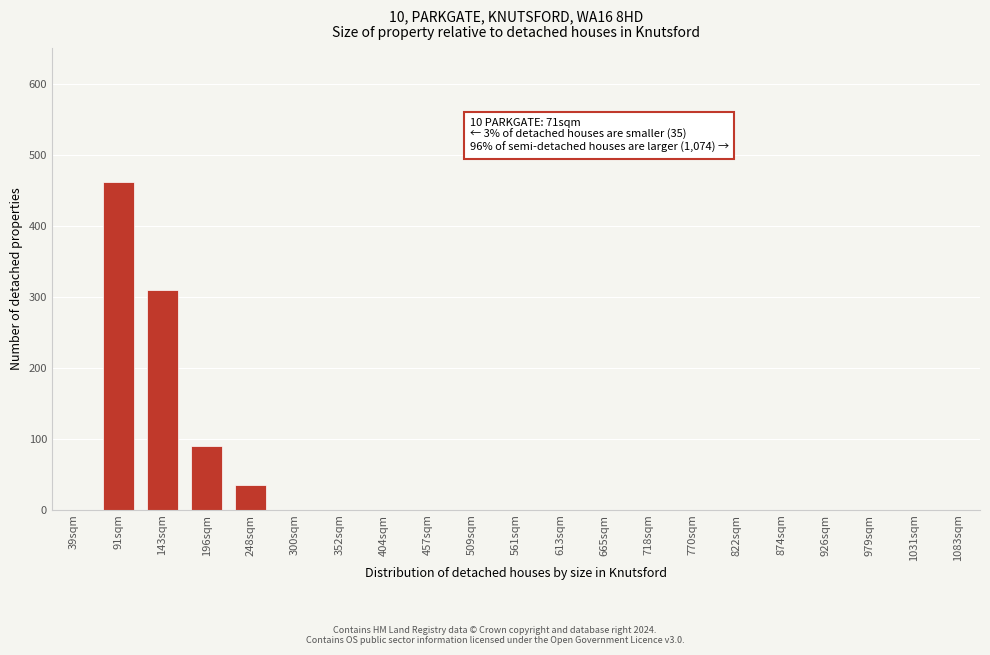

Reading right to left, list all the values displayed in this chart.

1083sqm=0	1031sqm=0	979sqm=0	926sqm=0	874sqm=0	822sqm=0	770sqm=0	718sqm=0	665sqm=0	613sqm=0	561sqm=0	509sqm=0	457sqm=0	404sqm=0	352sqm=0	300sqm=0	248sqm=35	196sqm=90	143sqm=310	91sqm=462	39sqm=0